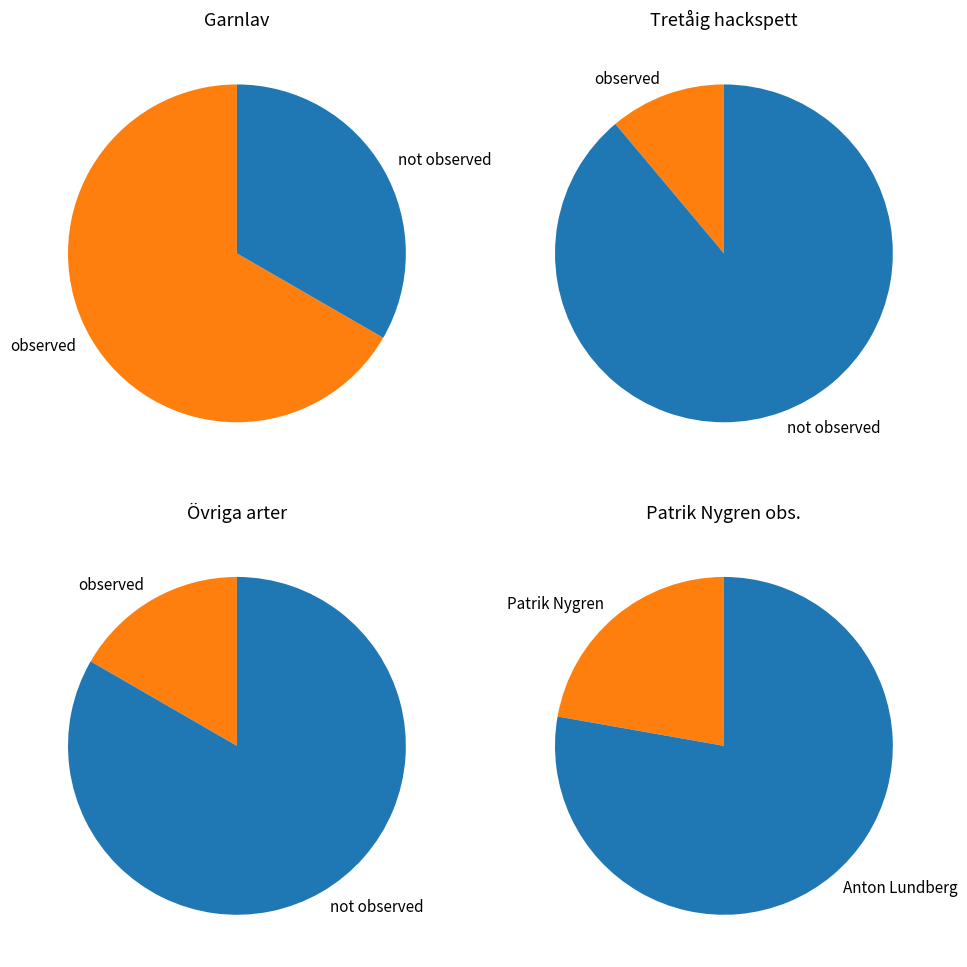

Which slice is the largest?

Garnlav